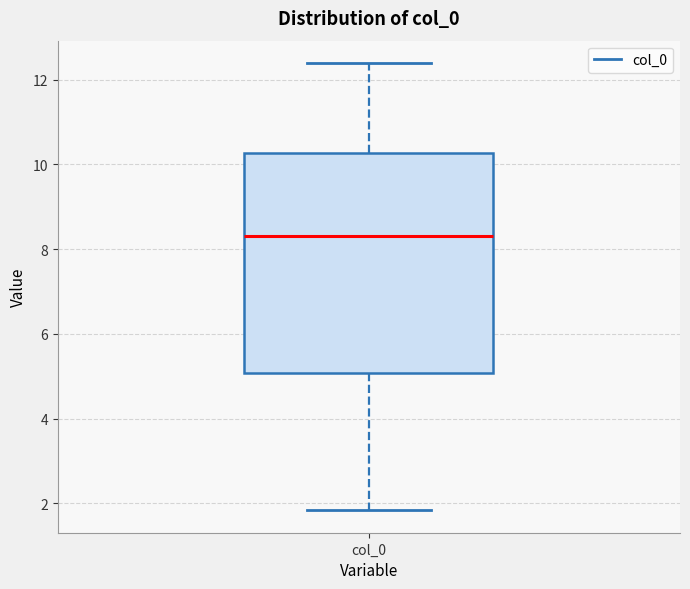

Transcribe this box plot: give where the median line is, the range the box spans, and where the two whiskers end, as read against the y-axis. The values are not printed on the chart, so give them approximately, as read against the axis.

median 8.4, box 5.0 to 10.2, whiskers 1.8 to 12.4